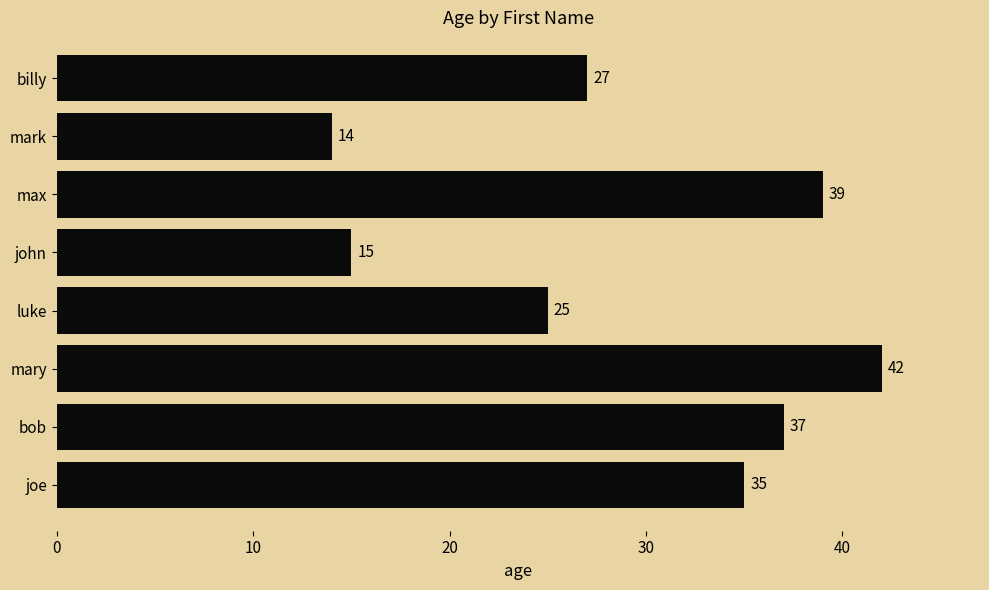

What is the approximate value at john, to the nearest 5?

15